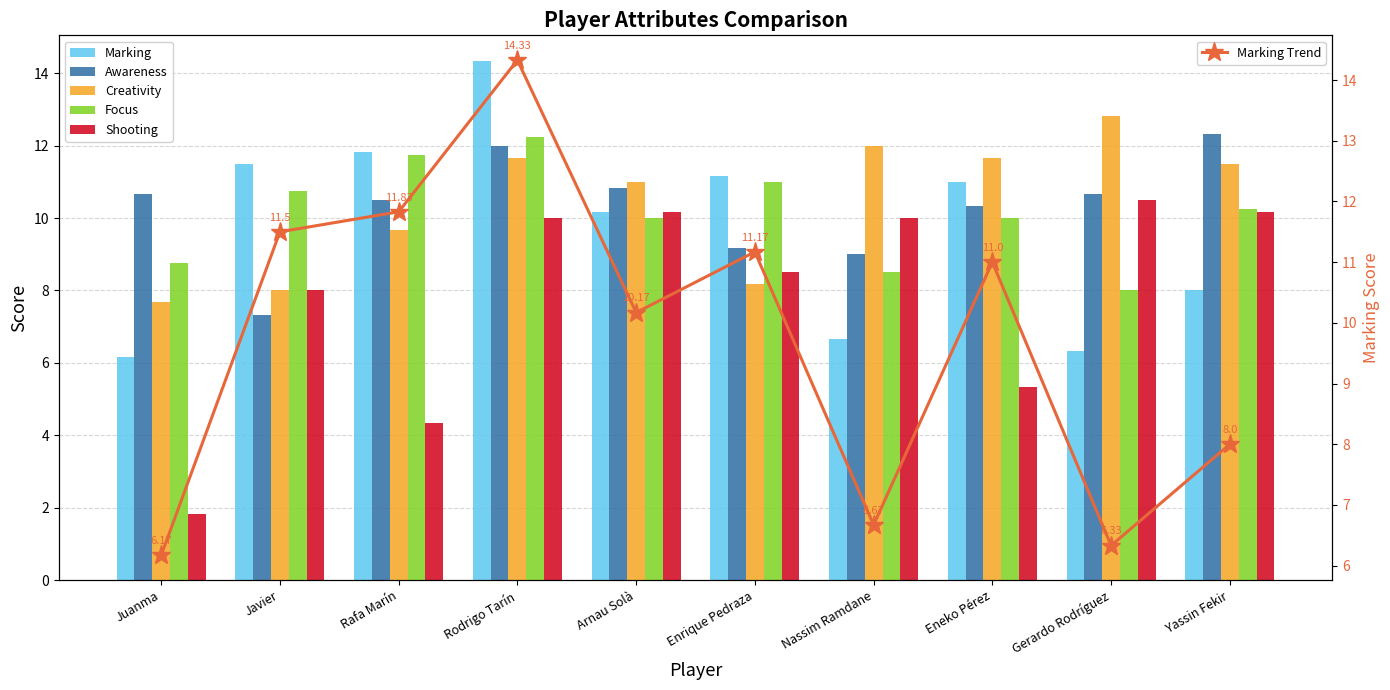

Between Juanma and Yassin Fekir, which series saw the biggest shift?

Shooting